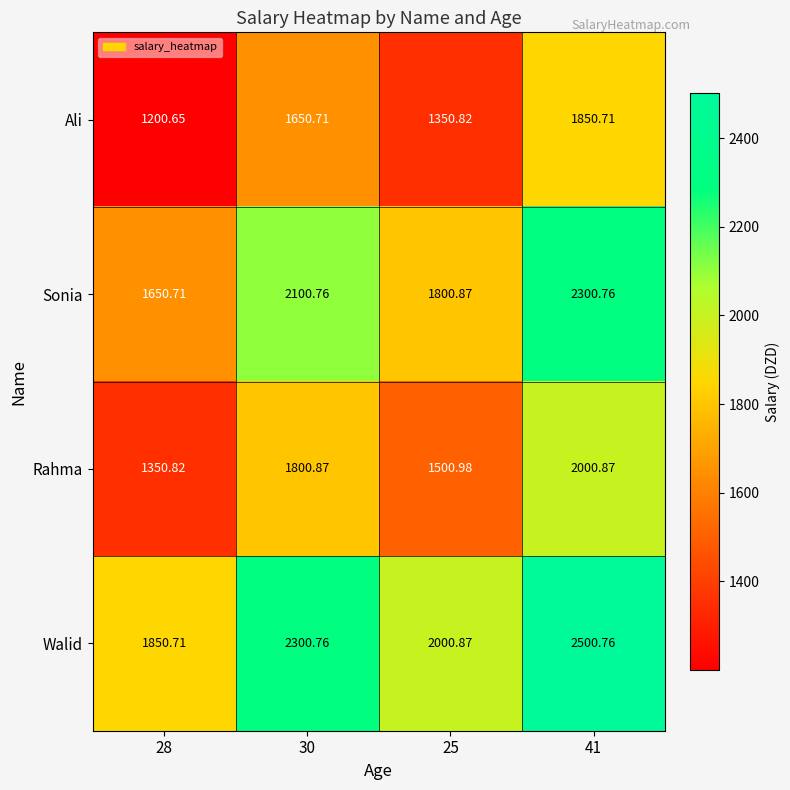

Is the value of Walid at 28 greater than the value of Rahma at 28?

Yes